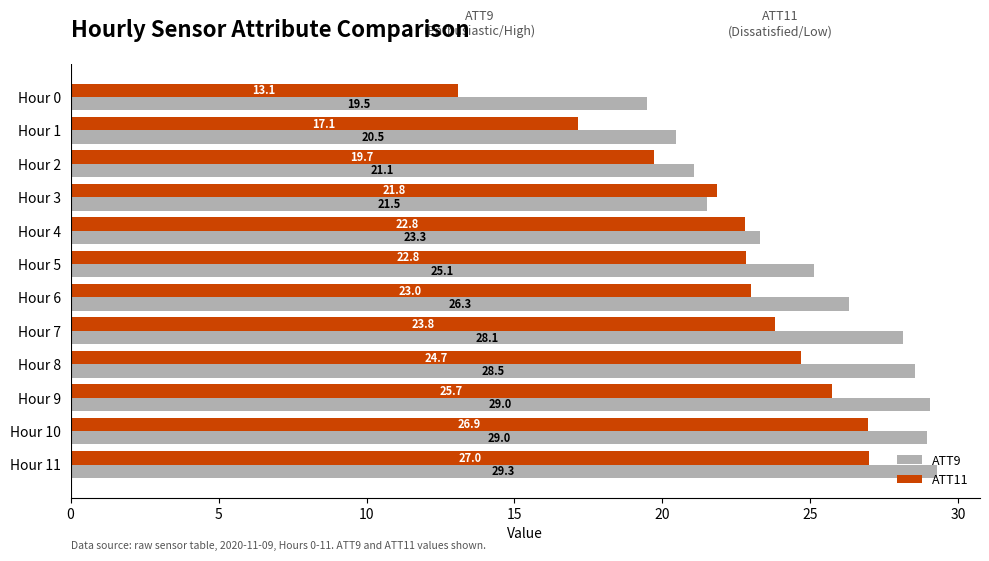

At which label is ATT9 closest to 24?

Hour 4